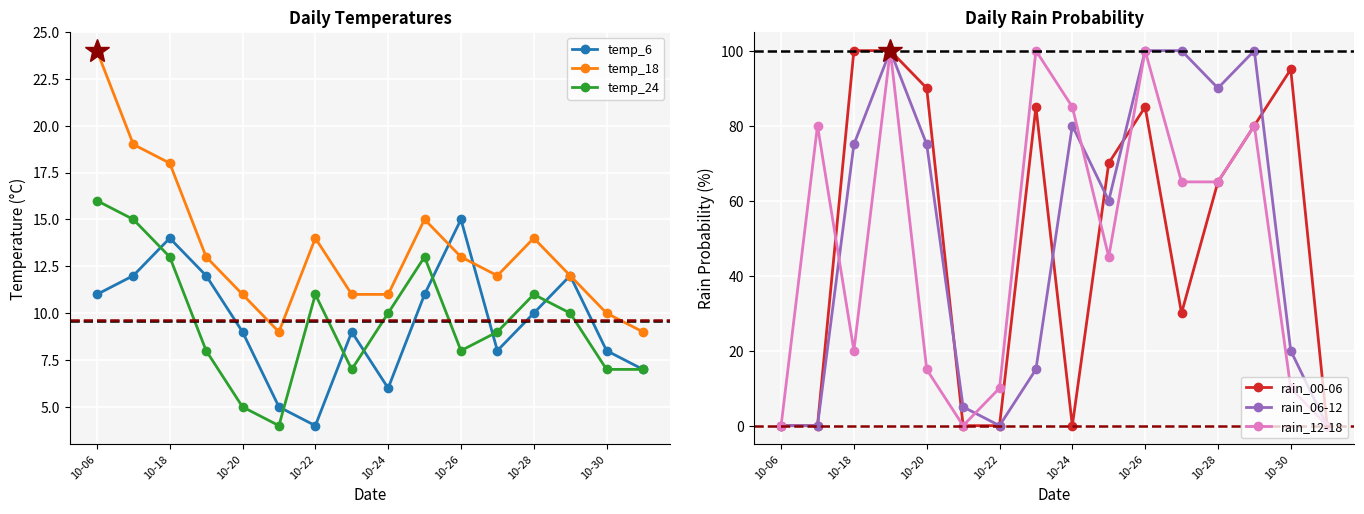

How many values in the rain_12-18 series exceed 65?

6